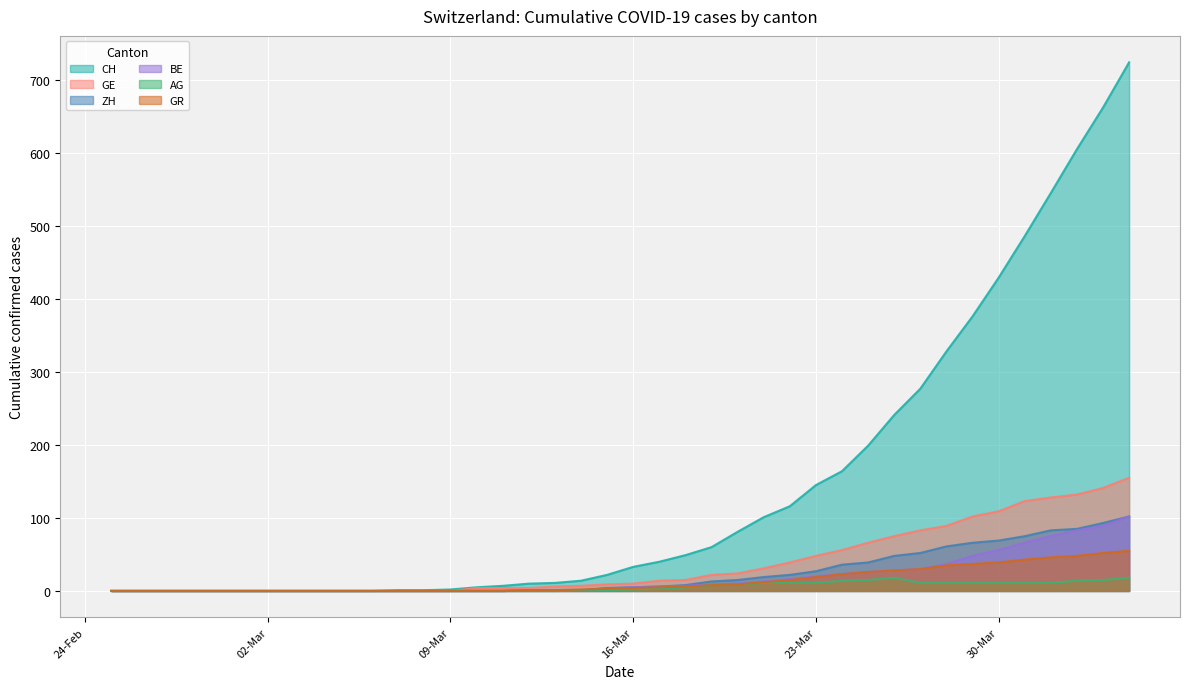

Which series changed the most between 2020-03-22 and 2020-04-04?

CH